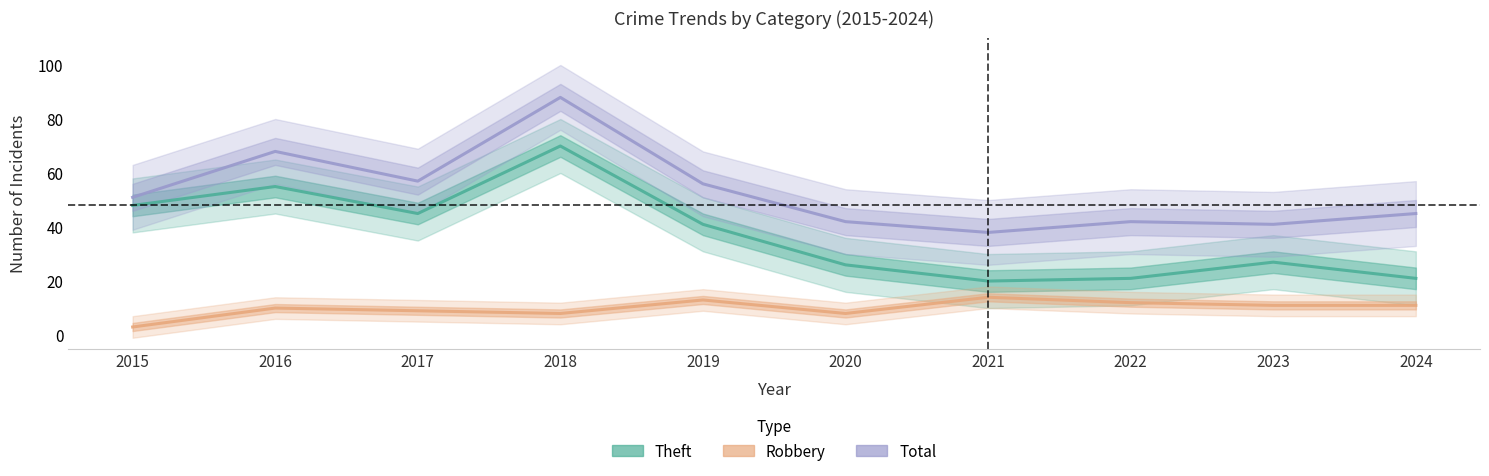

How many lines are shown in the chart?

3